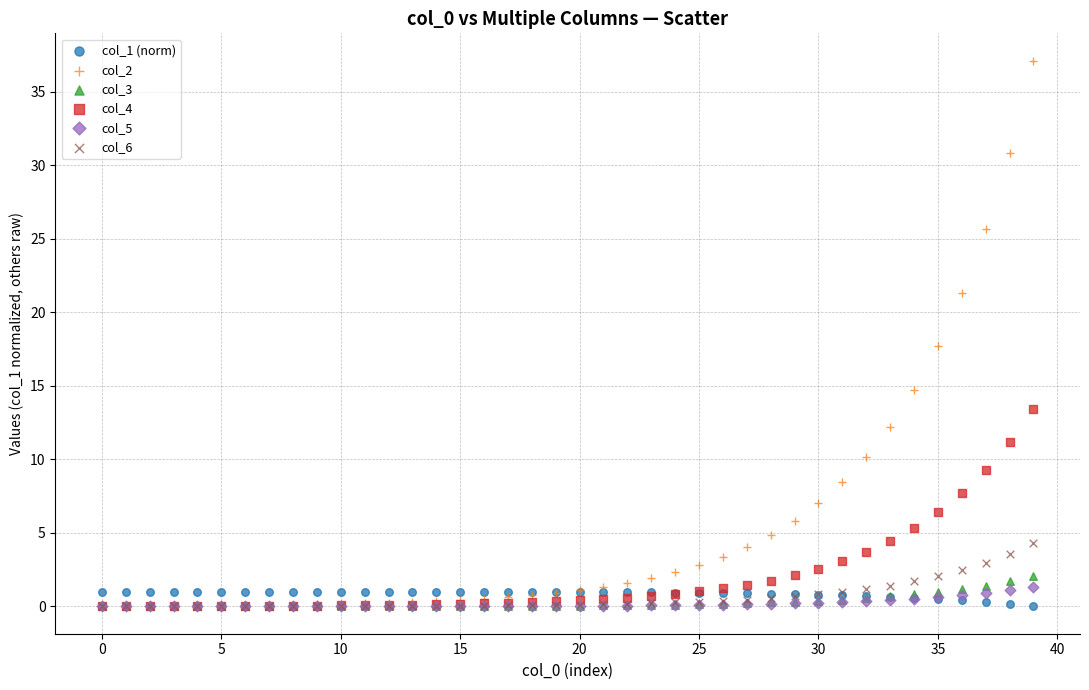

Which series has the largest Y range (max minus min)?

col_2